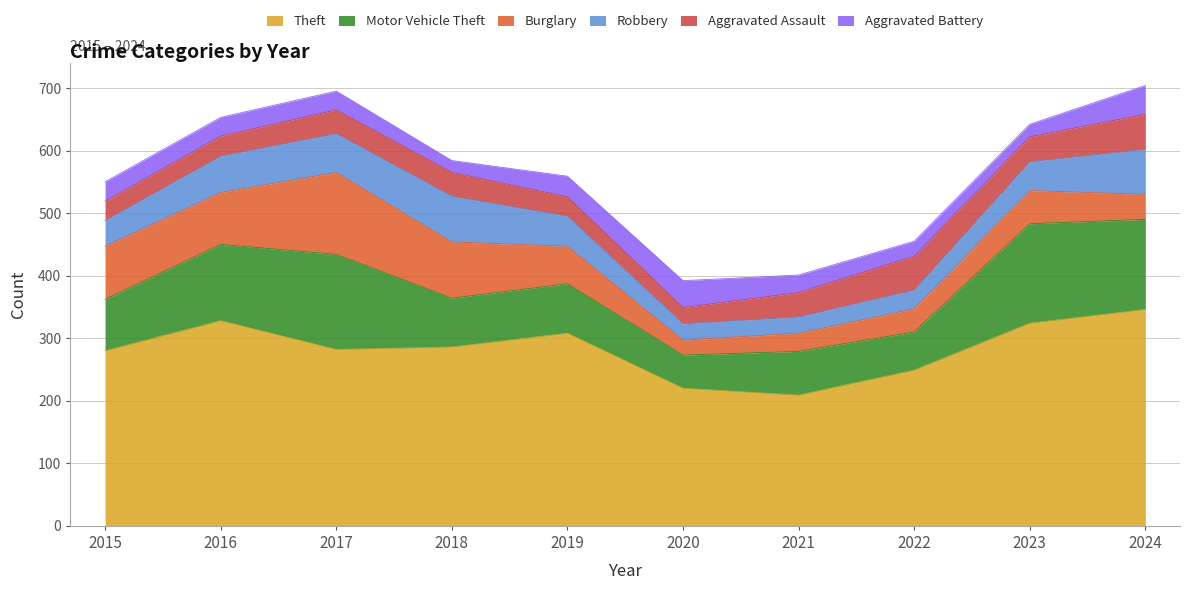

In Burglary, how many points are lower than both neighbors (excluding endpoints)?

2